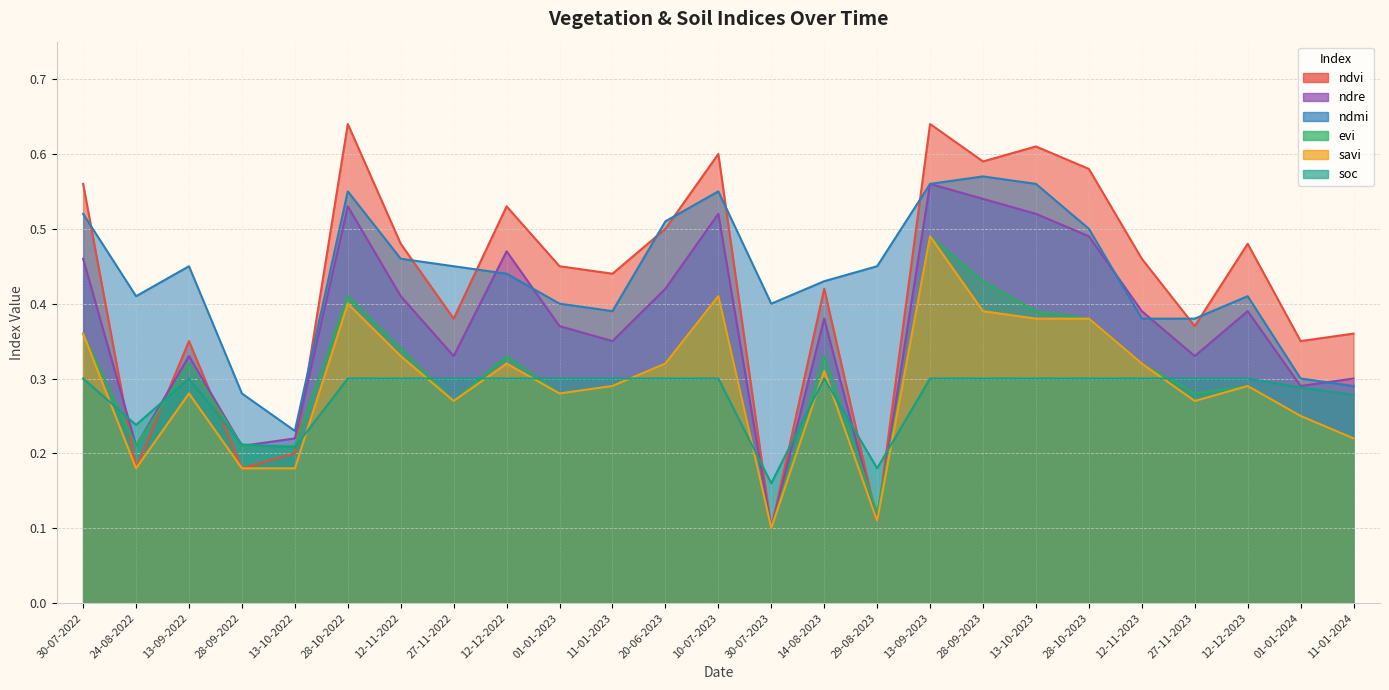

Count the number of data series in this chart.

6